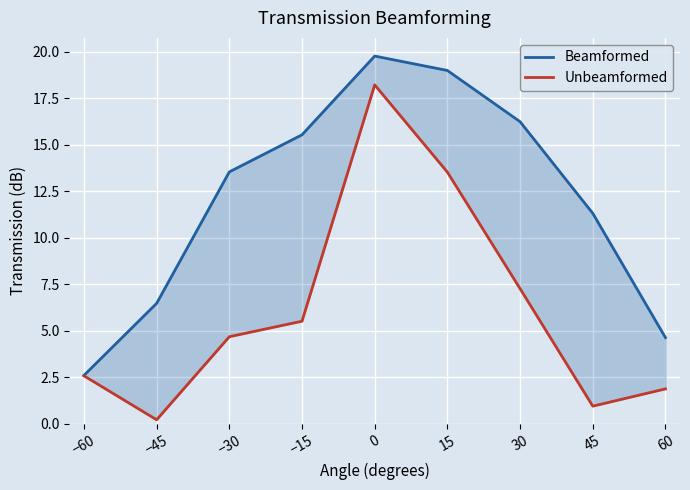

What is the spread (max minus min) of values at 30?

9.0